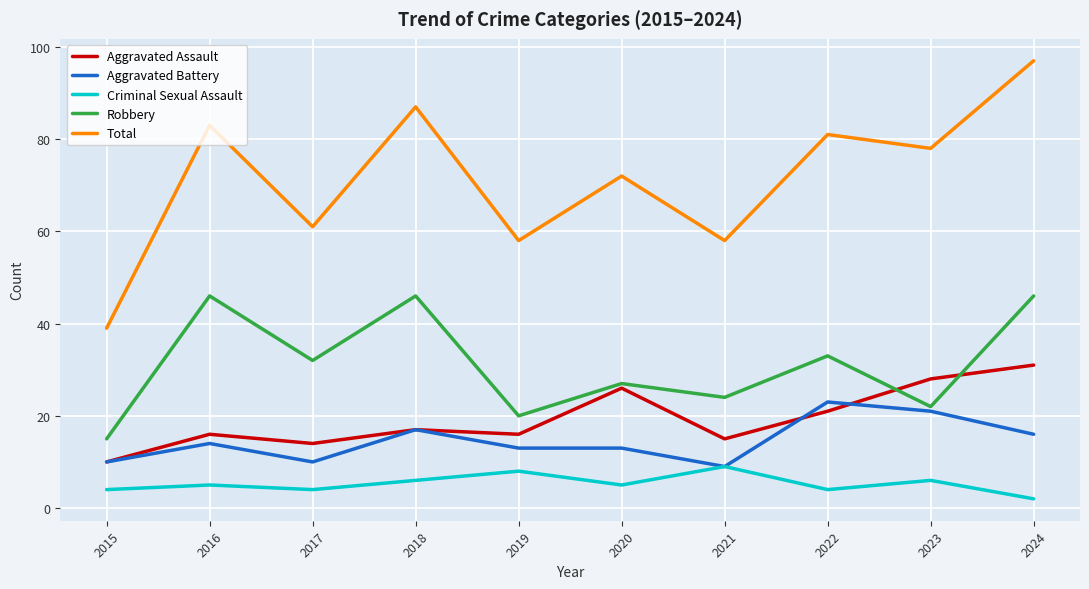

True or false: Total and Aggravated Assault cross at least once.

False